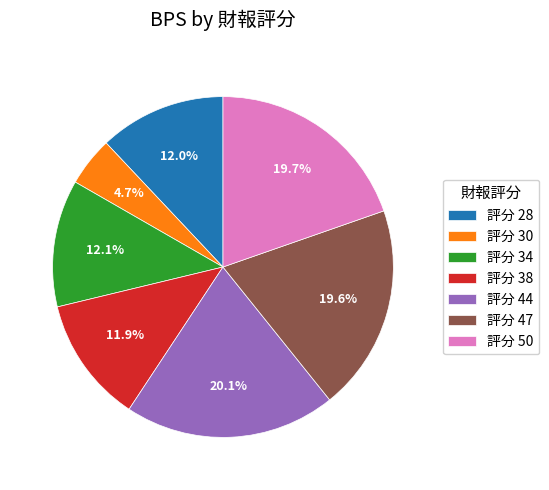

How much of the chart is everything except 評分 34?

87.9%